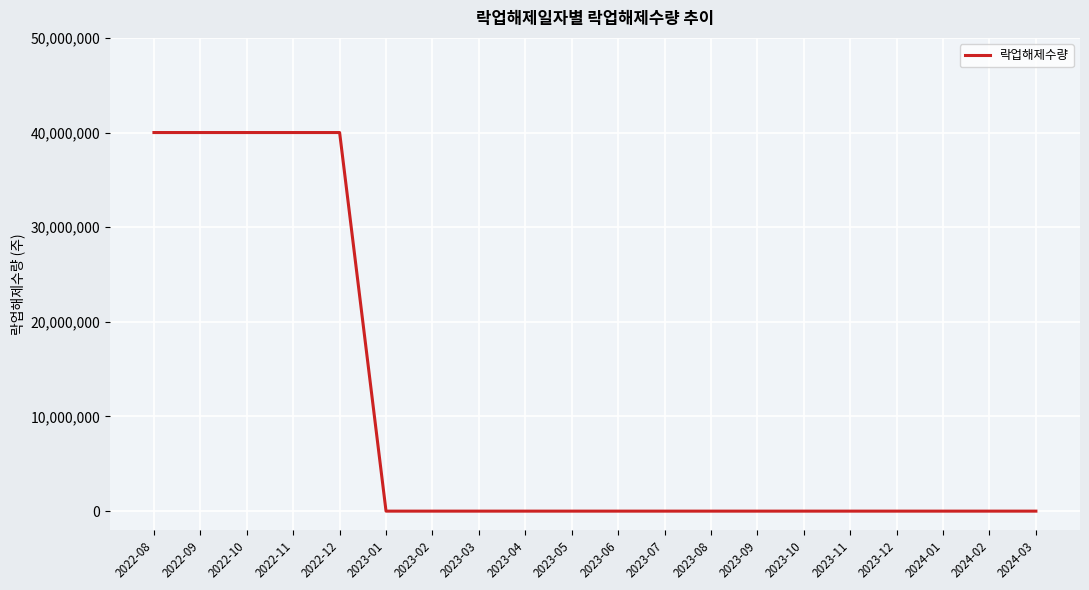

How many values exceed 0?

5